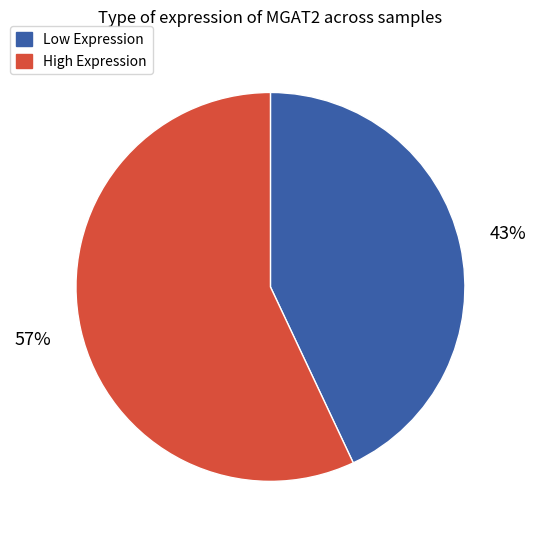

Is there any slice that represents more than half of the pie?

Yes